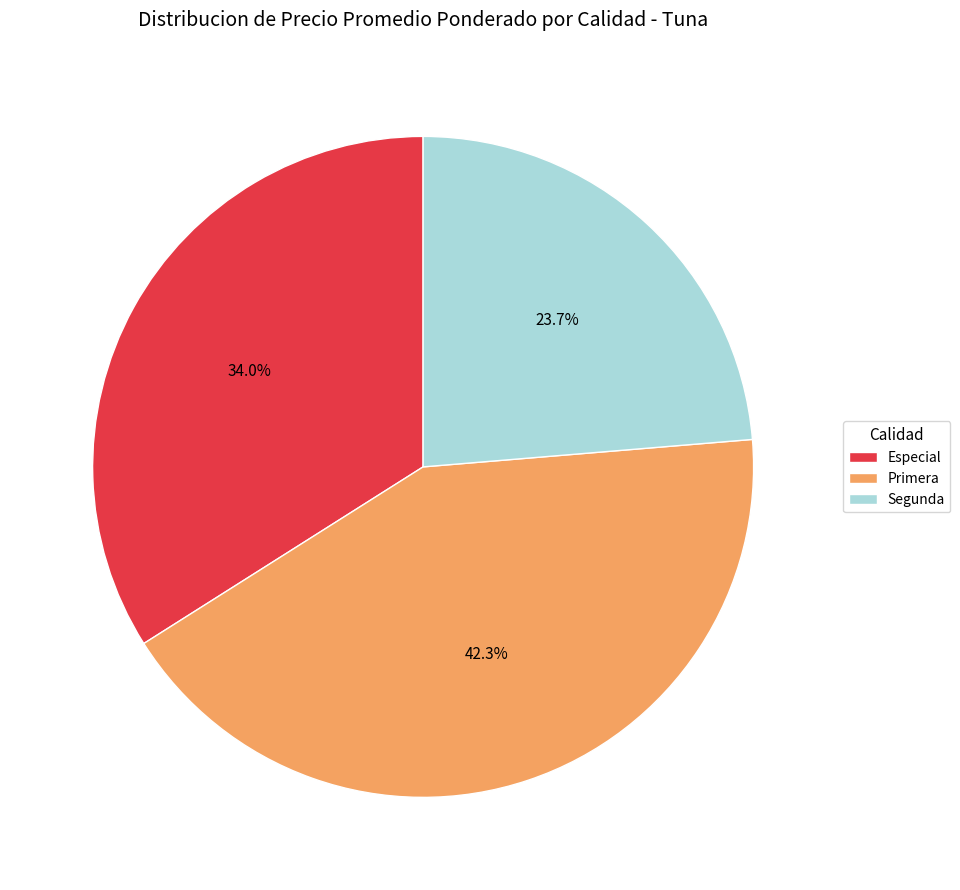

Rank the categories by value from lowest to highest.

Segunda, Especial, Primera